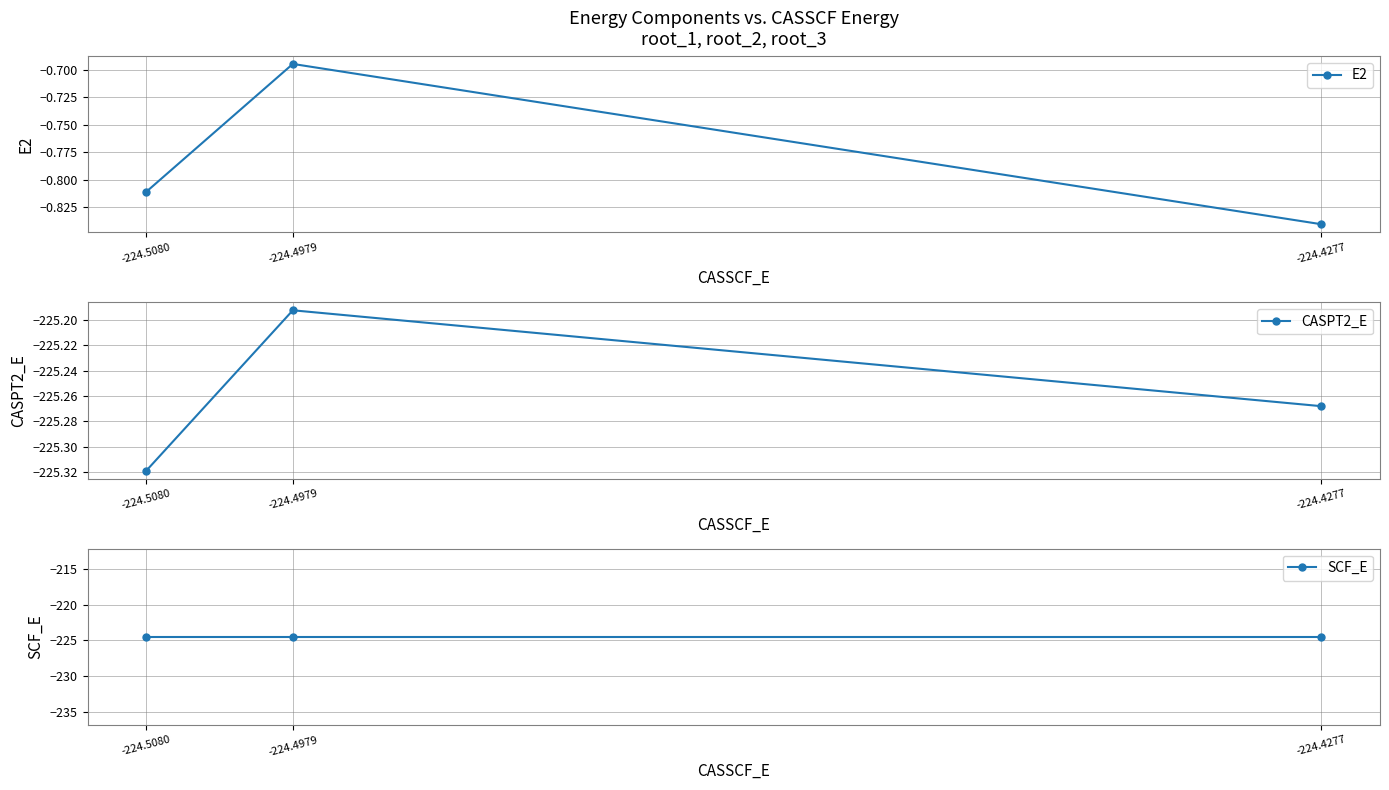

At which category is the sum across all series the highest?

-224.4979